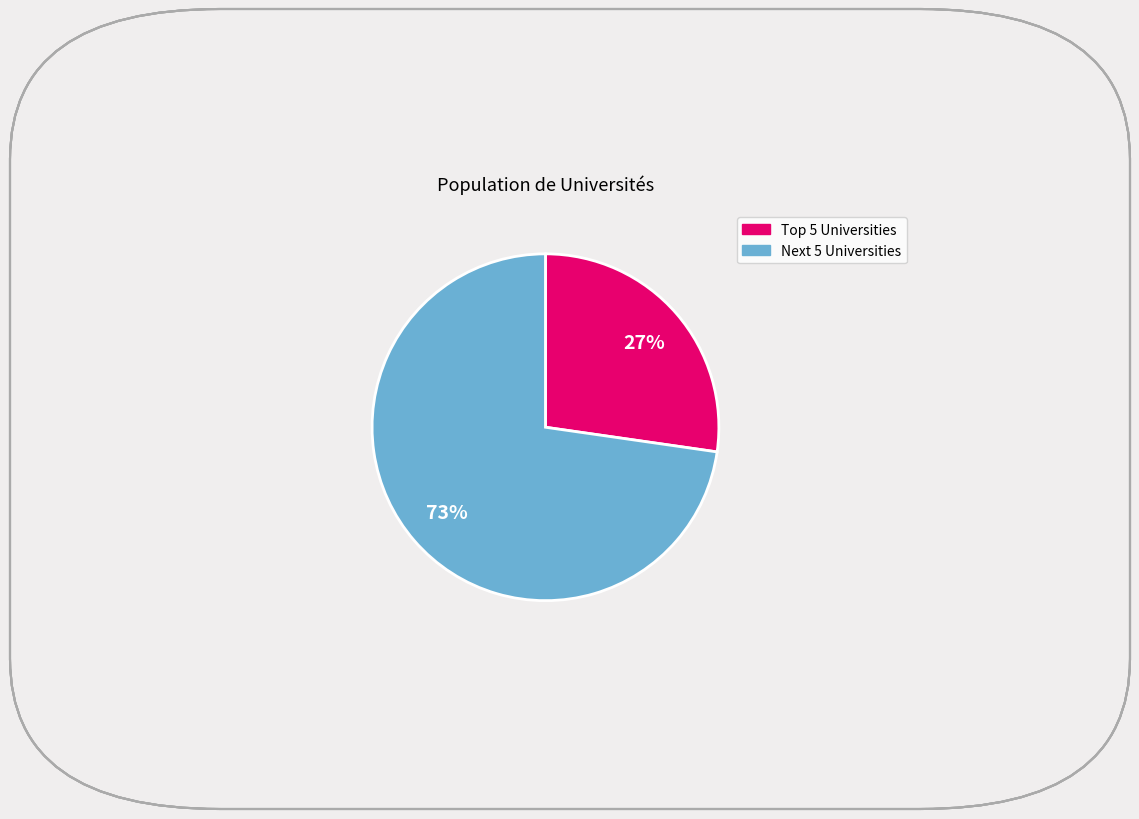

Is there a majority slice in this chart?

Yes